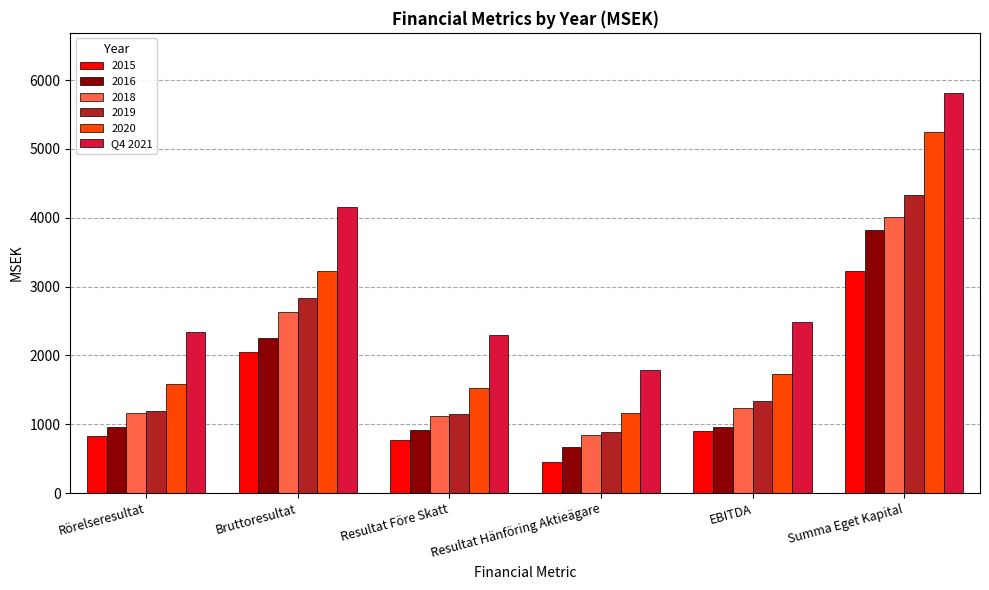

Which category has the lowest value across all series?

Resultat Hänföring Aktieägare